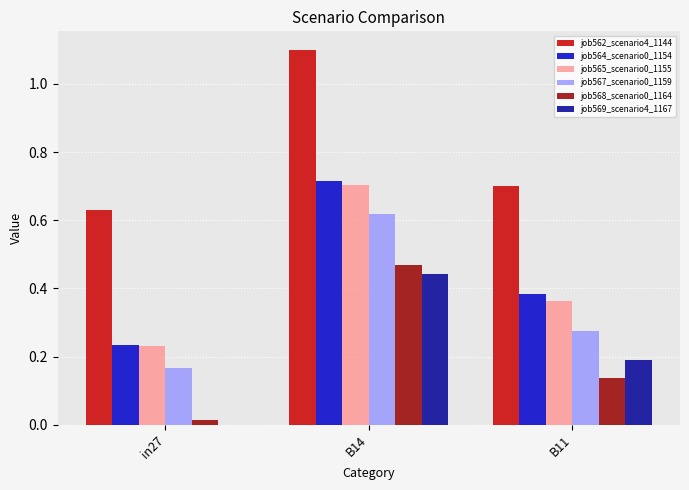

What is the sum of all job564_scenario0_1154 values?

1.3